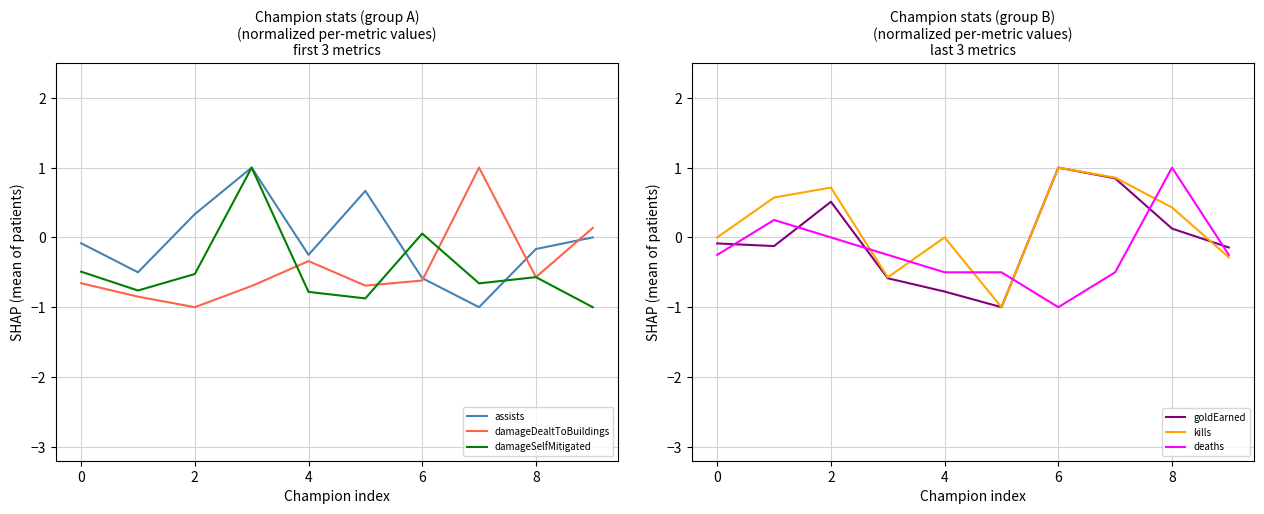

What is the minimum value for damageDealtToBuildings?

-1.0